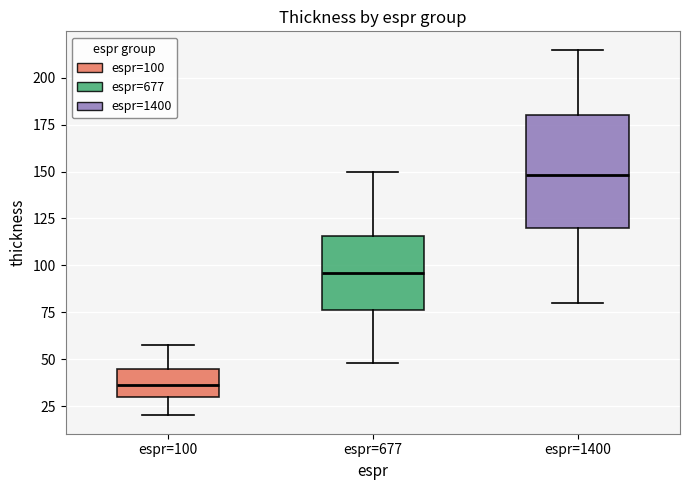

Comparing the boxes themselves (not the whiskers), which one is the tallest?

espr=1400